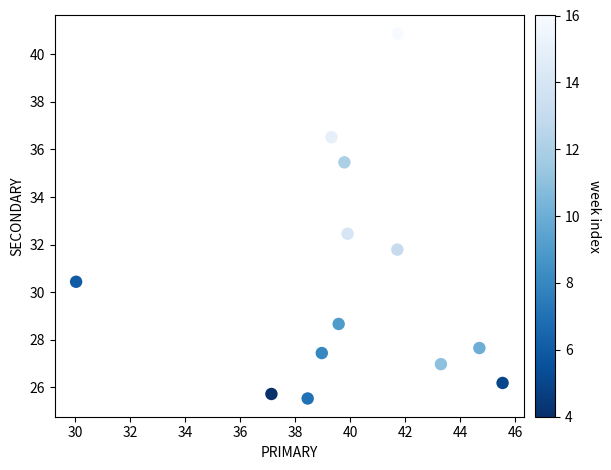

What Y value in the scatter plot is closest to 33?

32.5